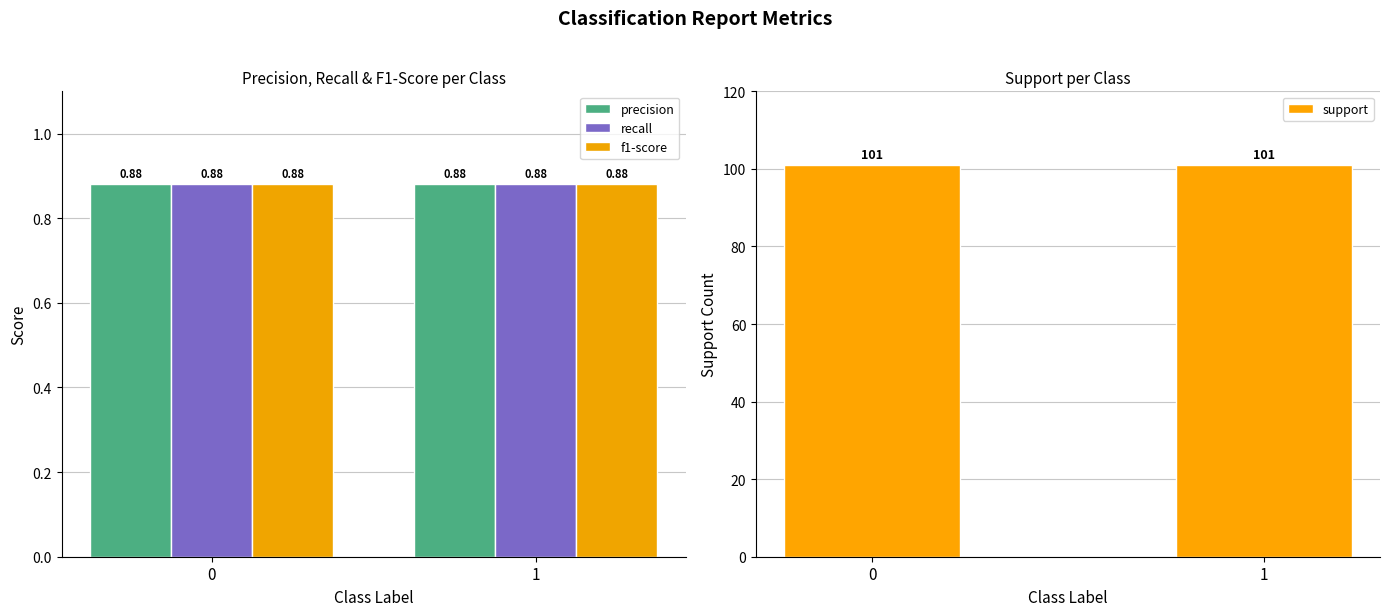

Reading left to right, extract all data points from this chart.

precision: 0.9	0.9
recall: 0.9	0.9
f1-score: 0.9	0.9
support: 101.0	101.0